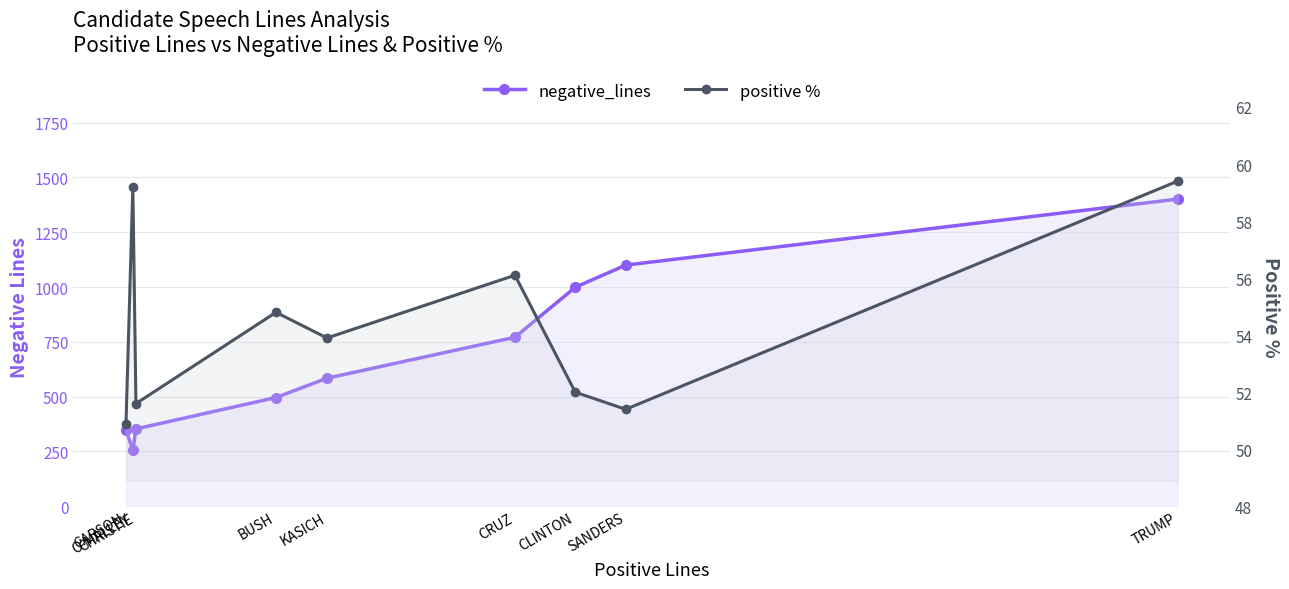

How many series are shown in this chart?

2